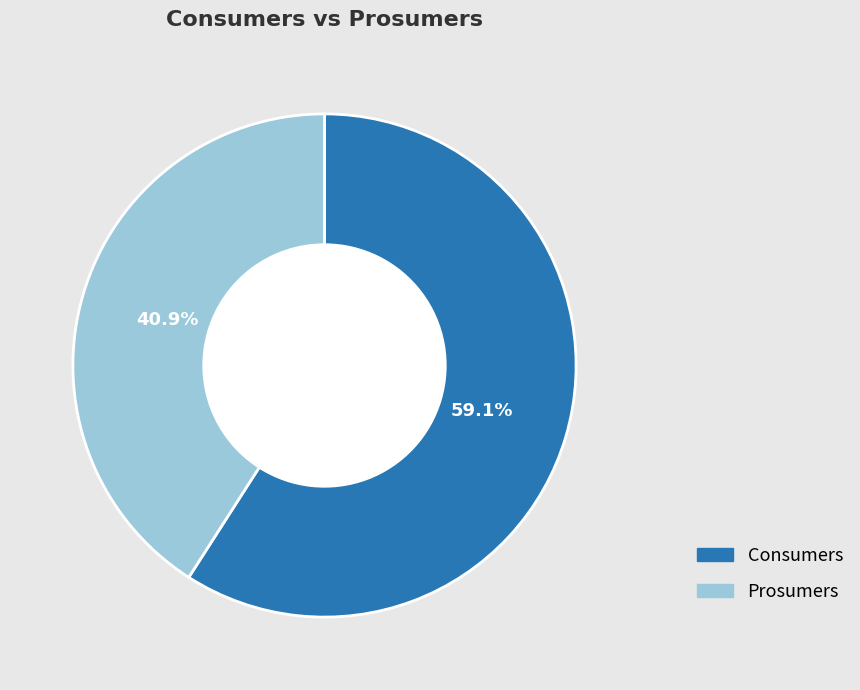

To the nearest percent, what is the average slice percentage?

50%